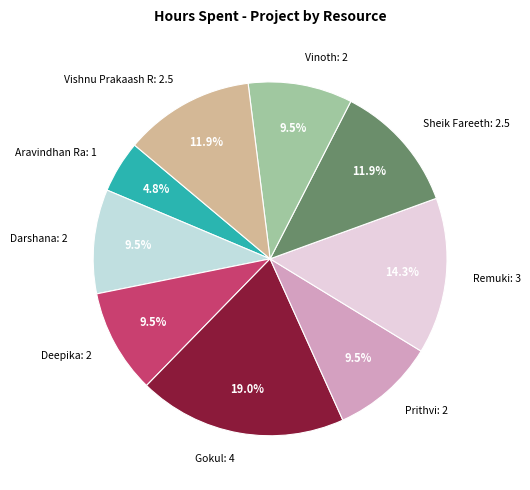

Is there any slice that represents more than half of the pie?

No